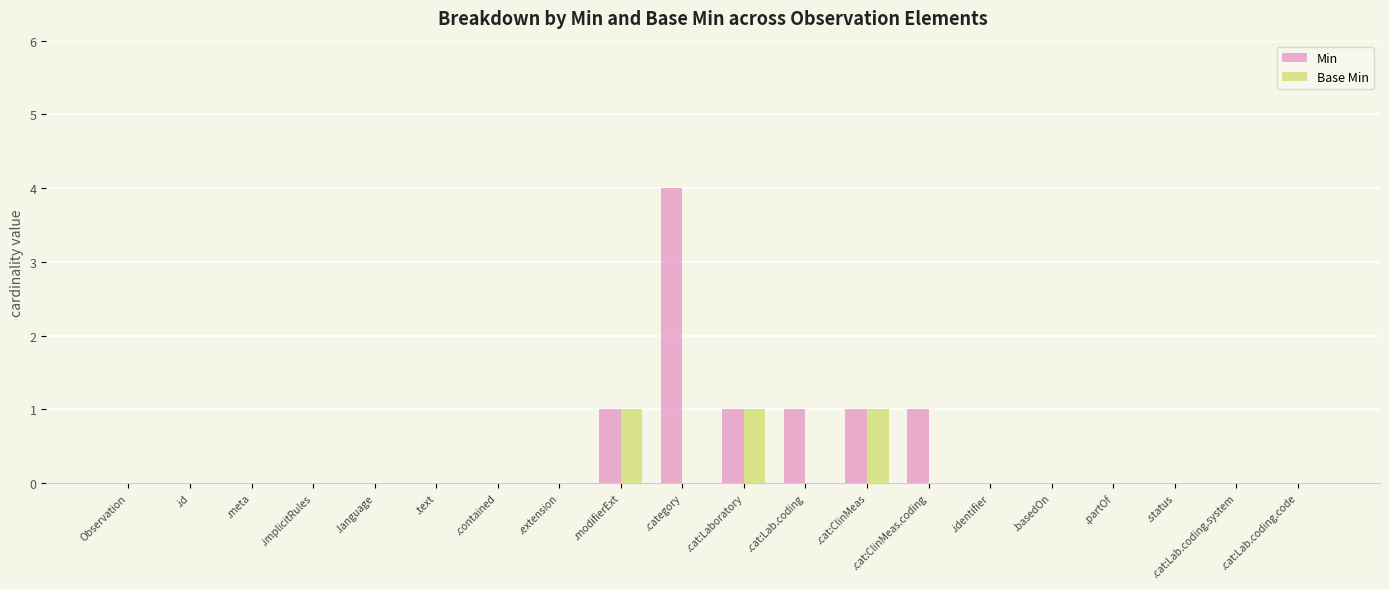

Count the Base Min values in the range 0 to 1.

20